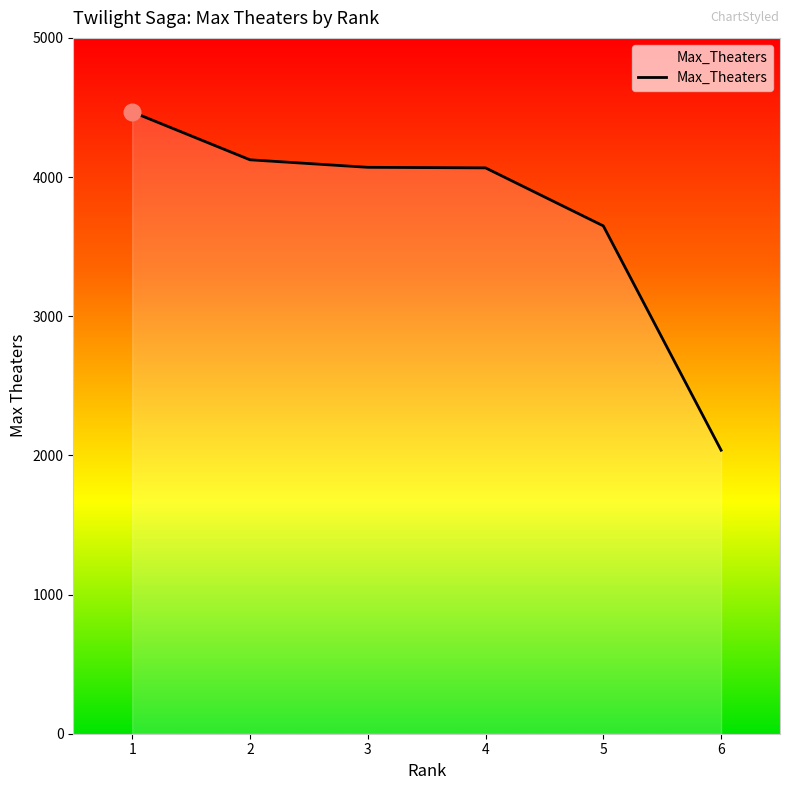

What is the ratio of the value at 5 to the value at 1?

0.8